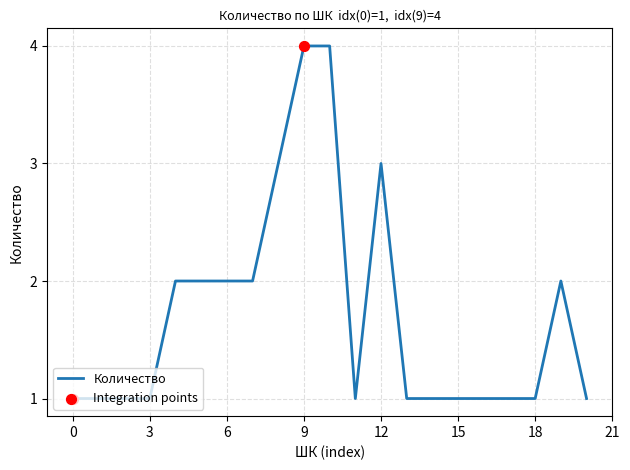

What is the difference between the maximum and minimum values?

3